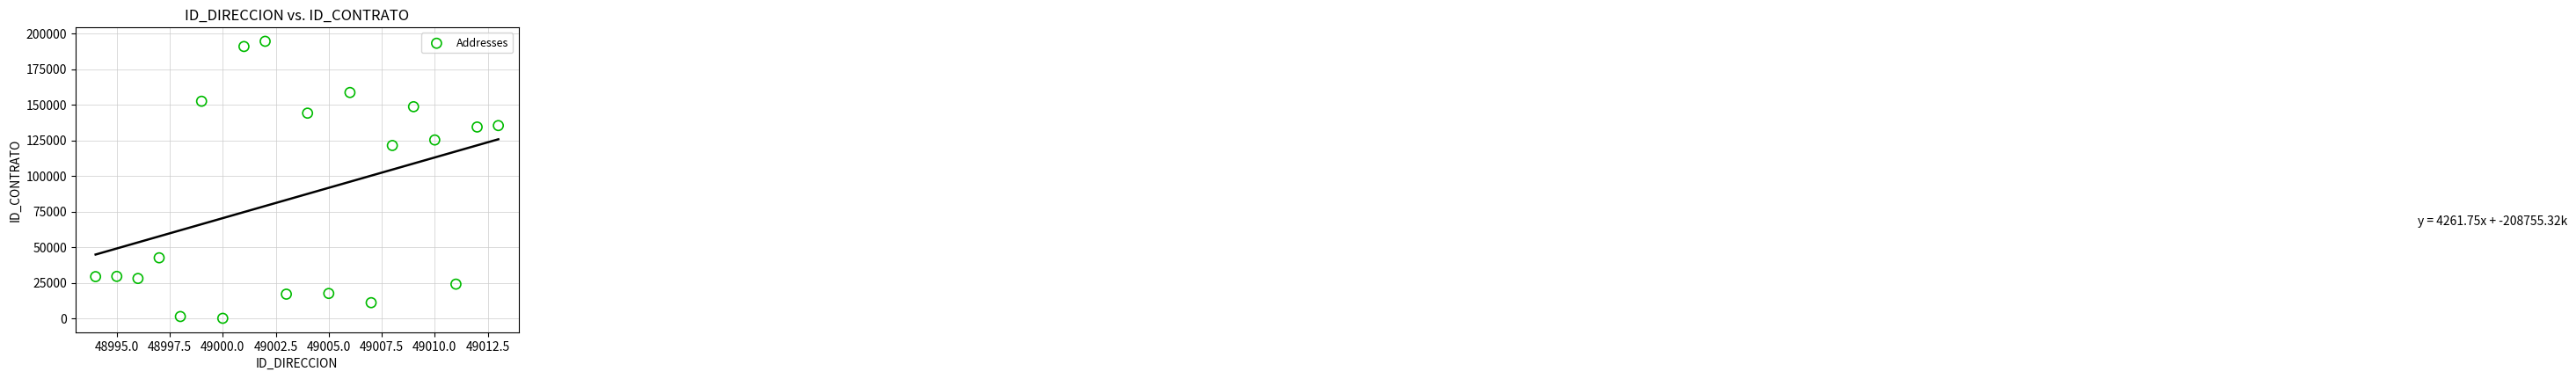

What is the range of X values (max minus min)?

19